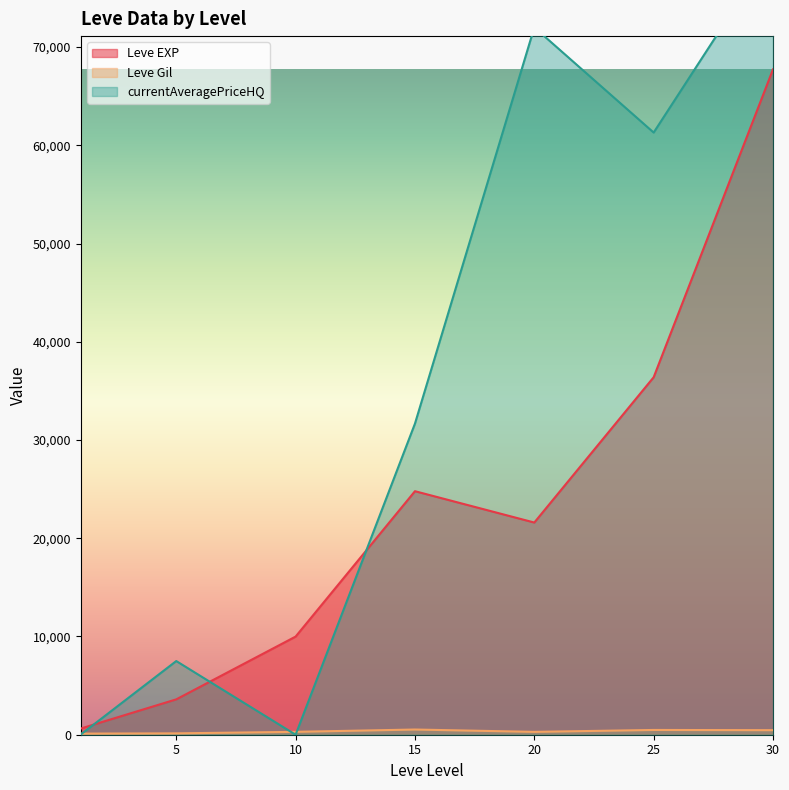

What is the difference between the Leve Gil values at 5 and 20?

151.0